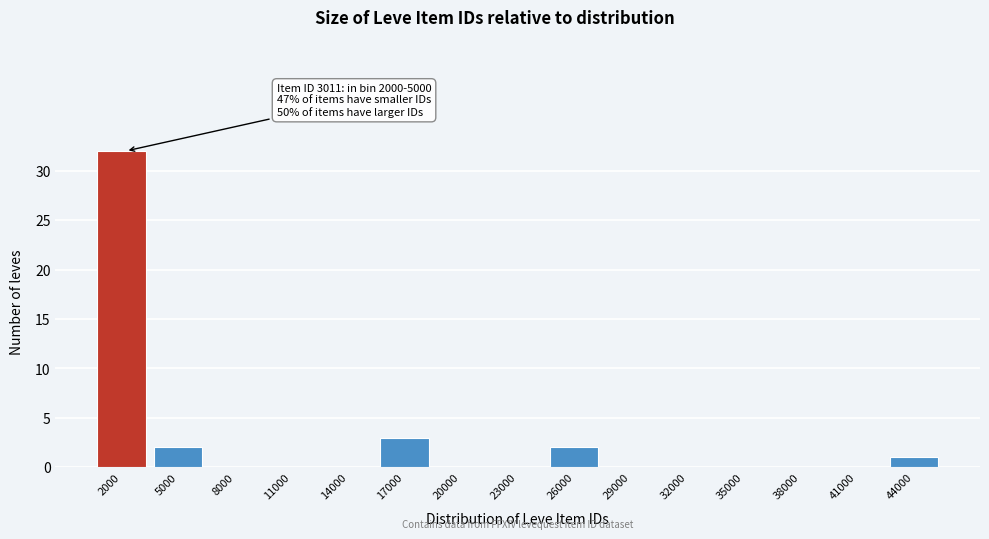

Reading left to right, extract all data points from this chart.

2000=32	5000=2	8000=0	11000=0	14000=0	17000=3	20000=0	23000=0	26000=2	29000=0	32000=0	35000=0	38000=0	41000=0	44000=1